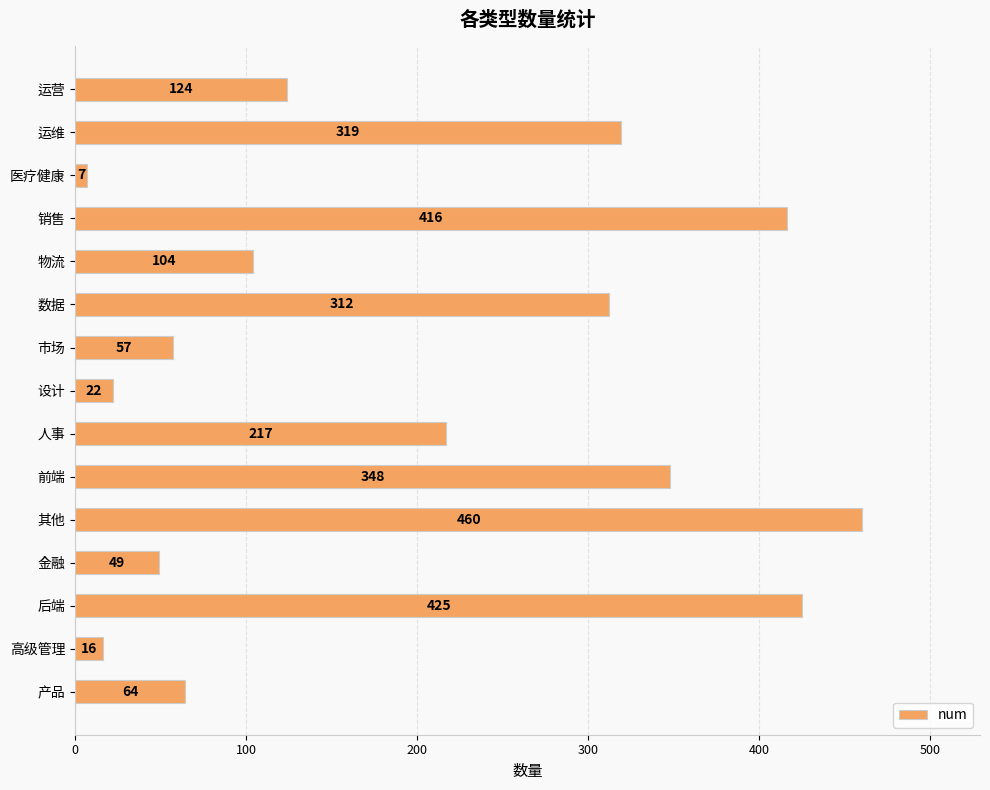

At which label is the value closest to 233?

人事